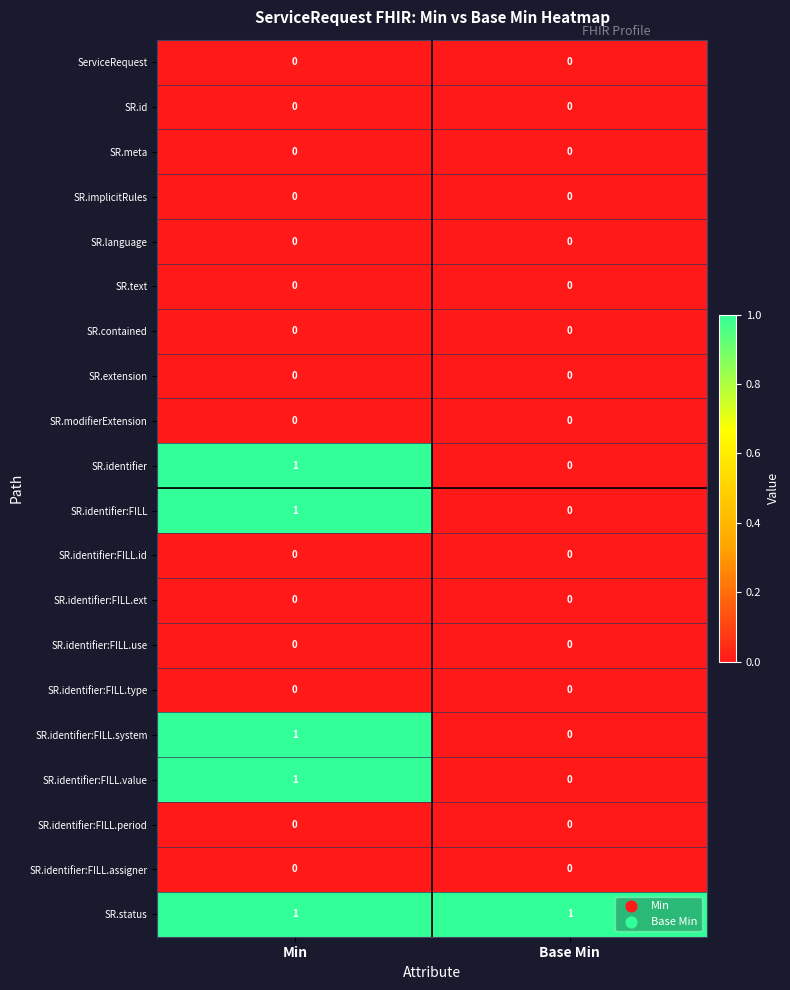

Is it true that SR.identifier equals 2 at Min?

False